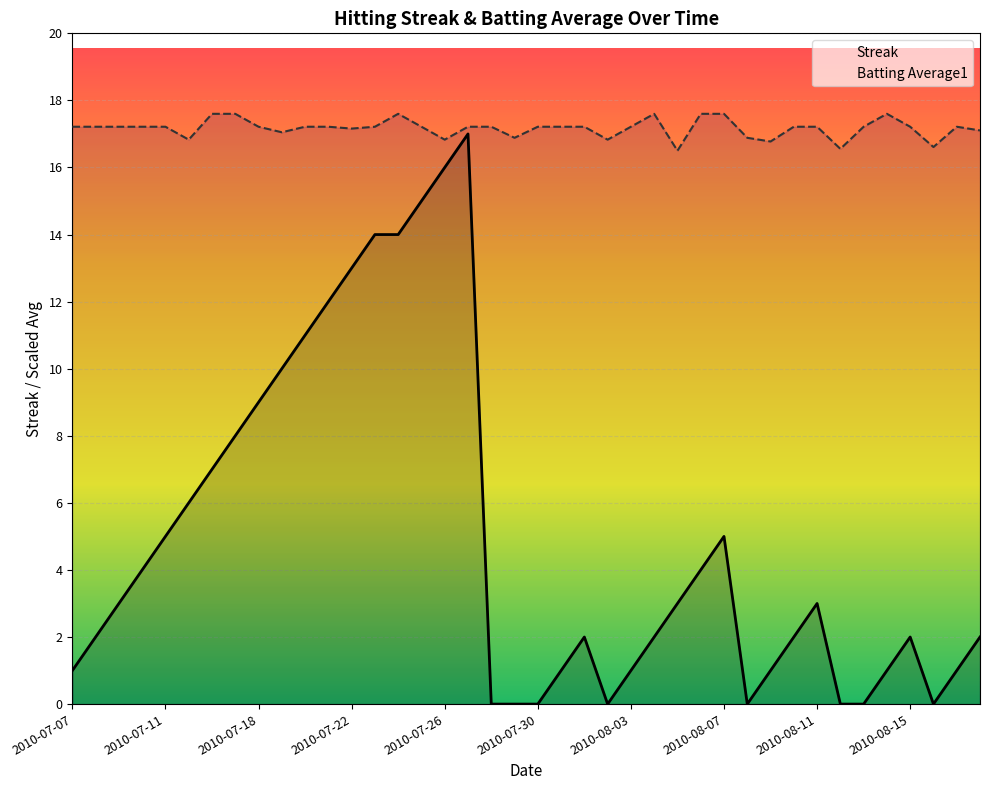

True or false: Streak and Batting Average1 intersect in this chart.

False